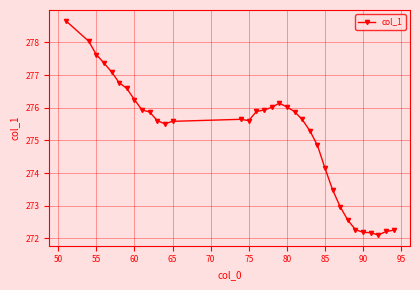

True or false: the data has more than 0 interior local peaks.

True